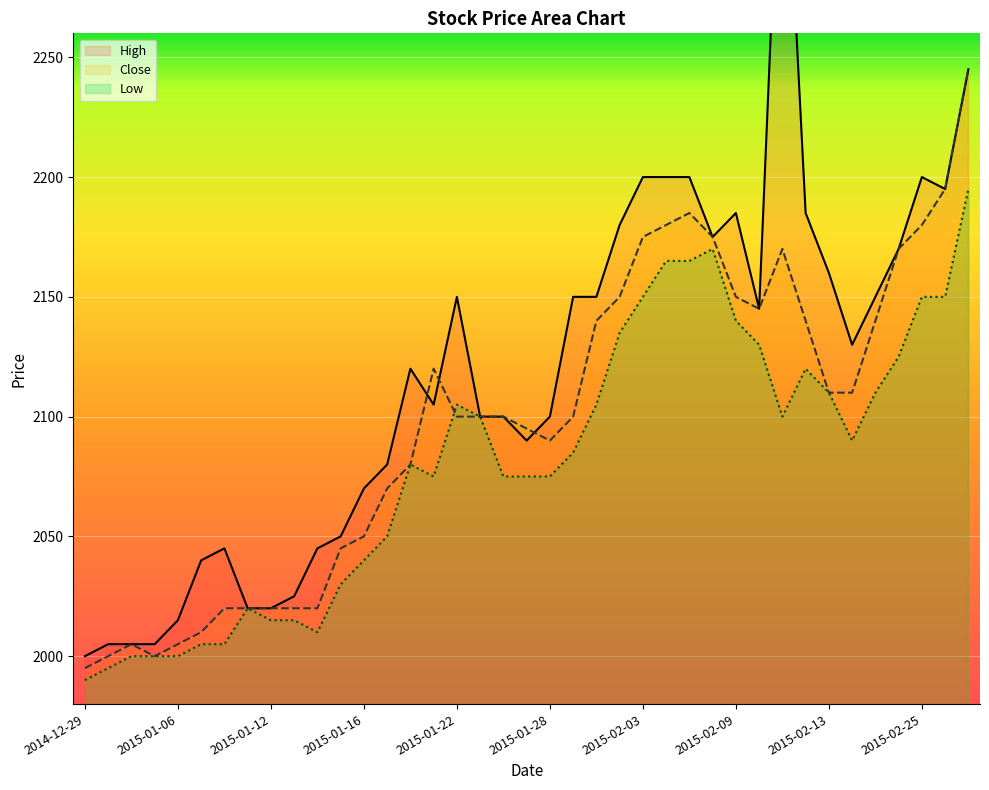

What is the maximum value shown in the chart?

2375